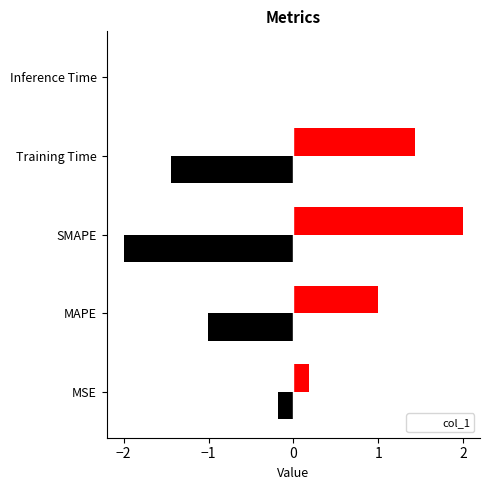

What is the difference between the maximum and minimum values?

2.0